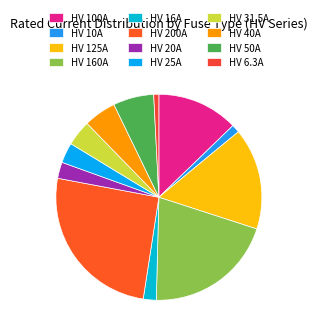

How many slices are in this pie chart?

12